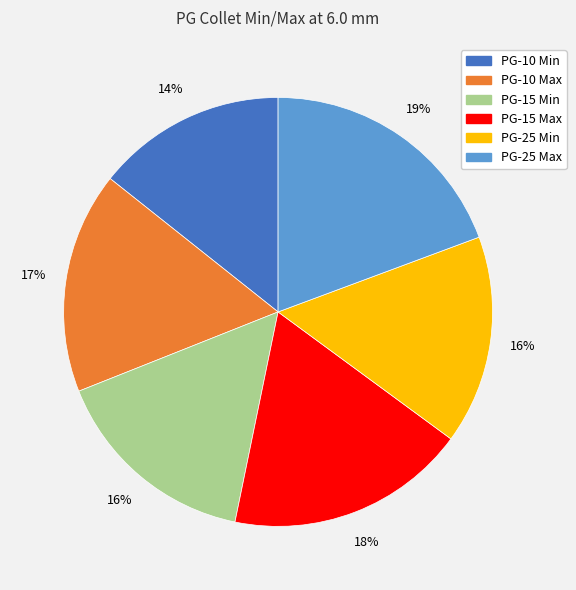

Is the sum of PG-15 Min and PG-15 Max greater than half?

No